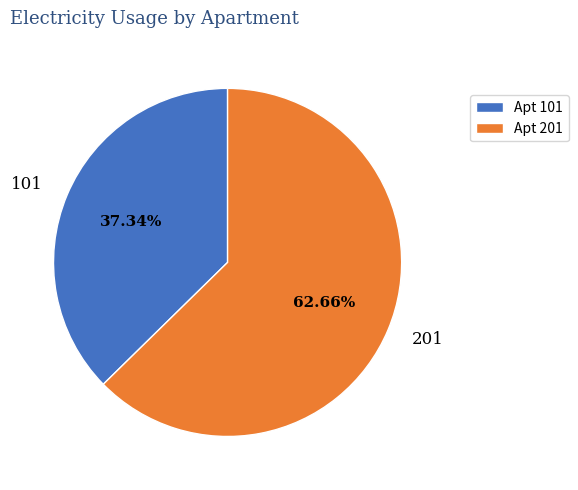

Which slice is the largest?

201